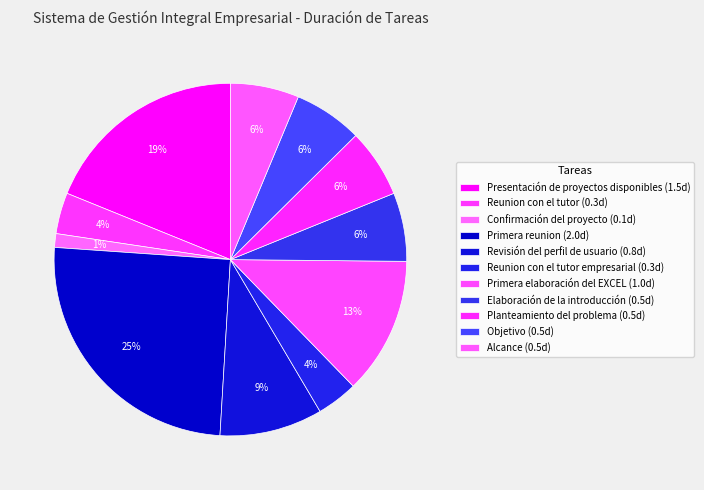

How many segments does this pie chart have?

11